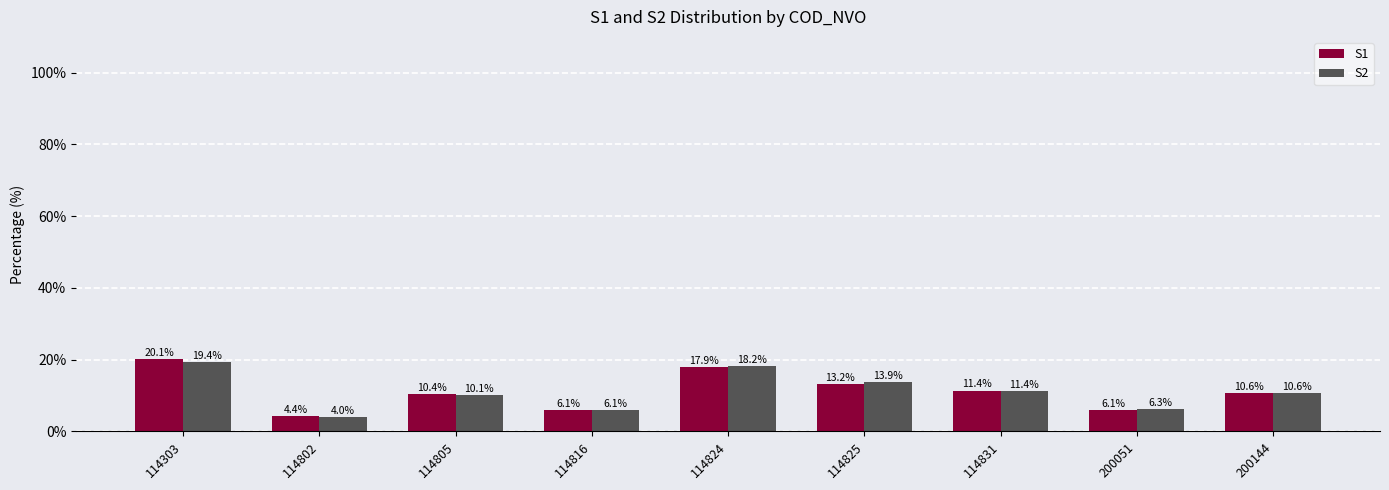

Reading left to right, list all the values displayed in this chart.

S1: 114303=20.1	114802=4.4	114805=10.4	114816=6.1	114824=17.9	114825=13.2	114831=11.4	200051=6.1	200144=10.6
S2: 114303=19.4	114802=4.0	114805=10.1	114816=6.1	114824=18.2	114825=13.9	114831=11.4	200051=6.3	200144=10.6